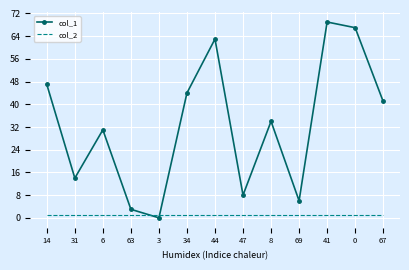

What is the spread (max minus min) of values at 44?

62